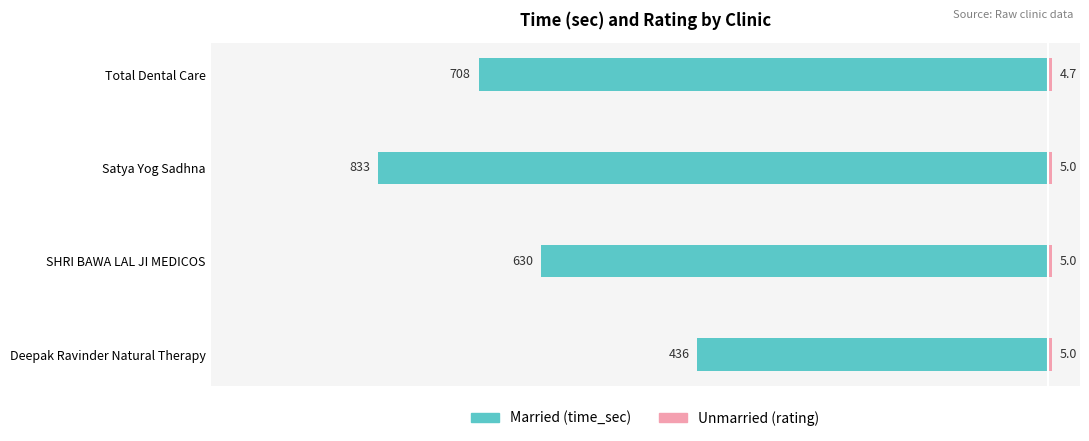

How many bars are there in each group?

2